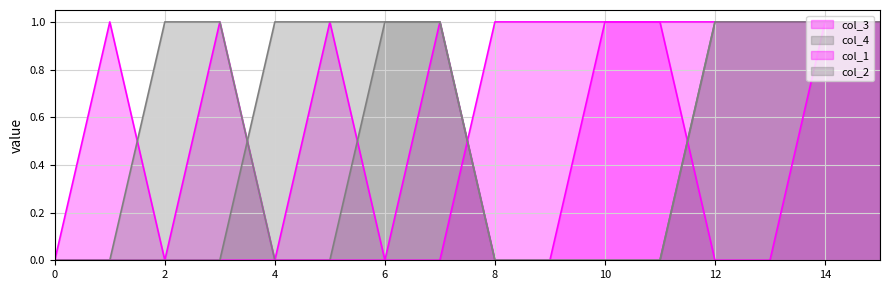

What is the maximum value shown in the chart?

1